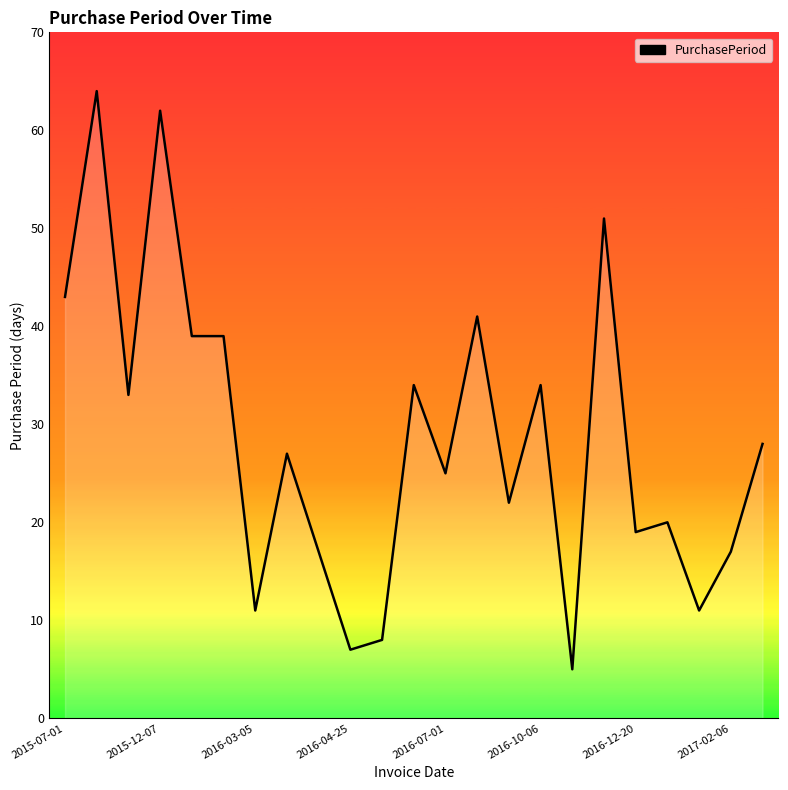

What is the minimum value shown in the chart?

5